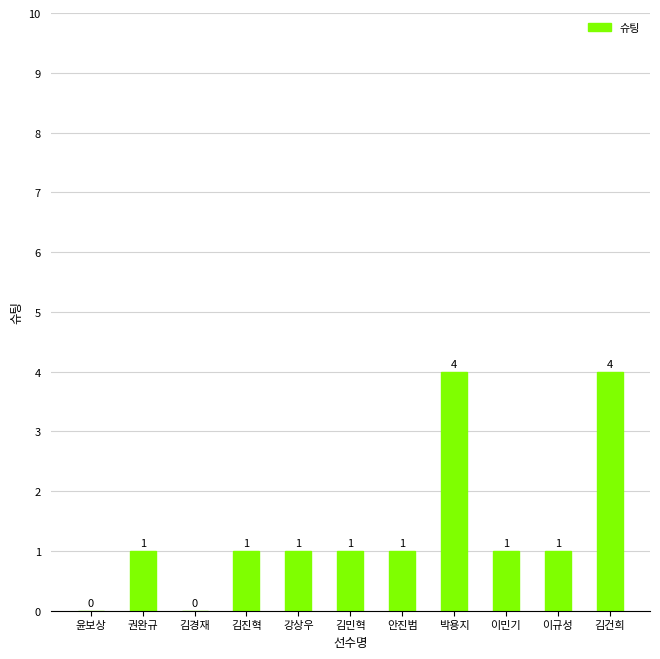

The chart shows a value of 5 at 박용지. True or false?

False